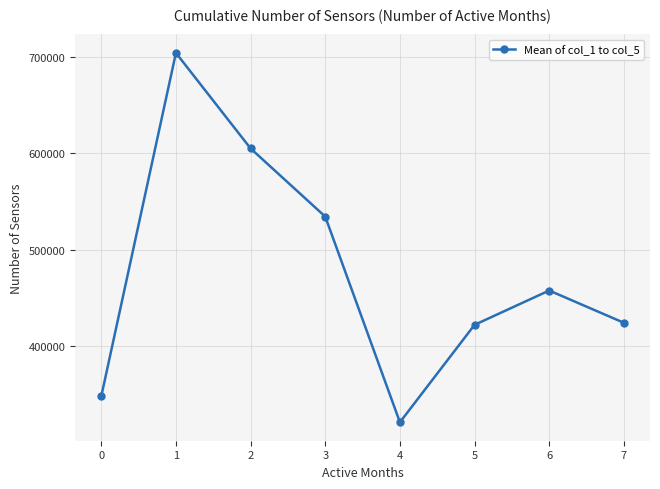

How many values are below 457803?

4